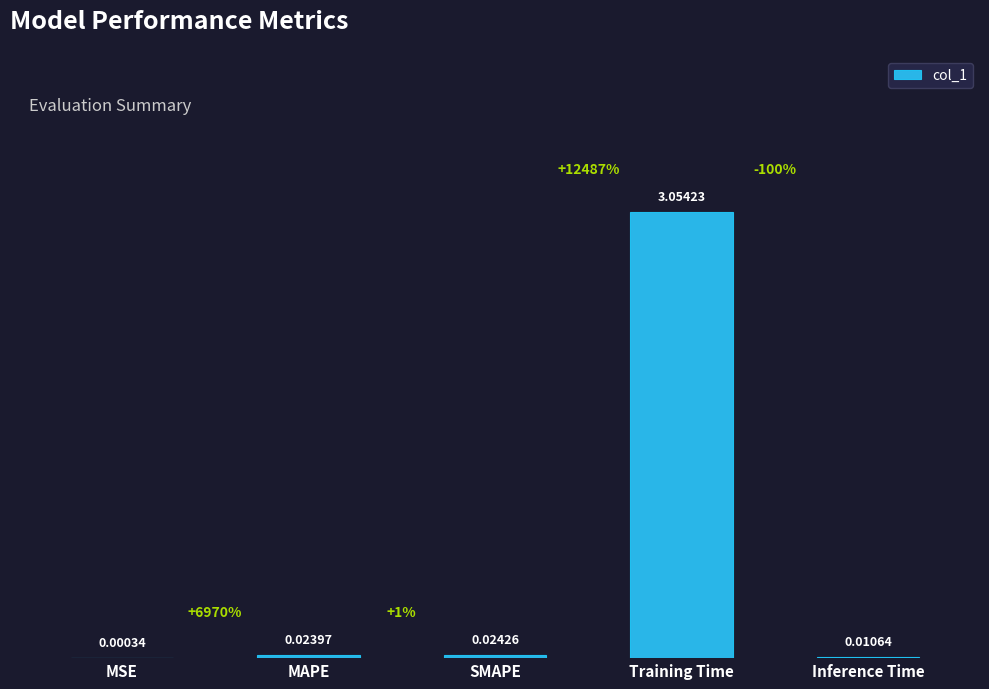

At which category does the chart reach its peak across all series?

Training Time